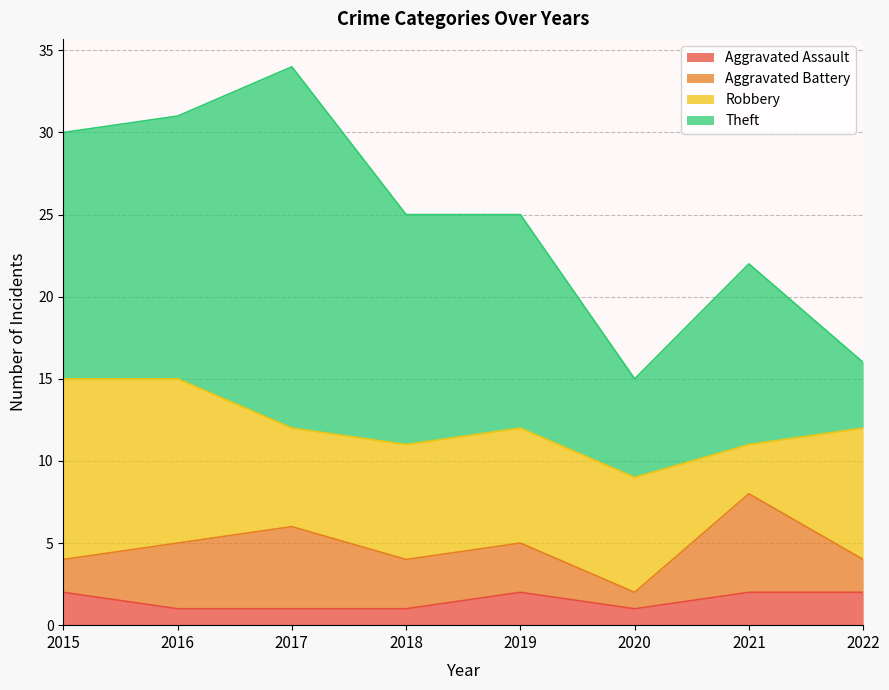

At which category does Robbery reach its first local valley?

2017